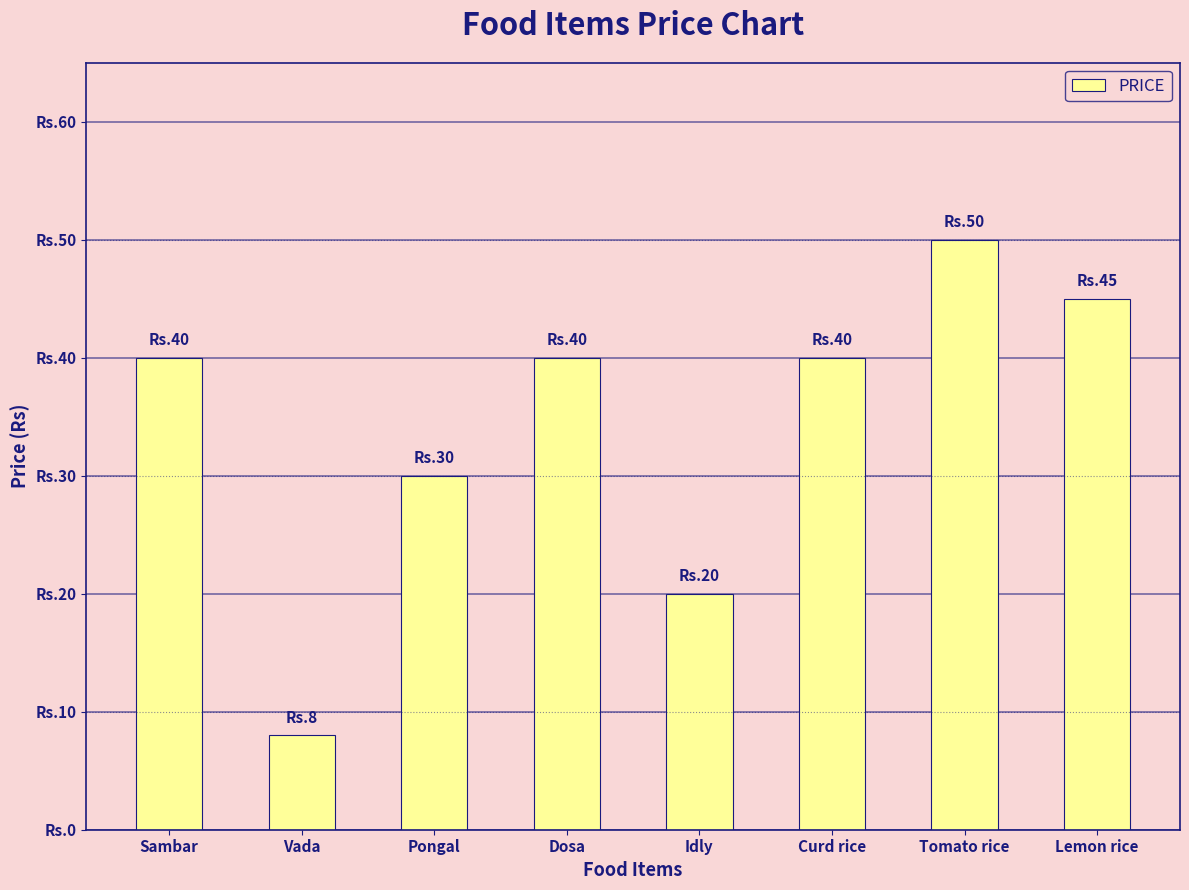

What is the value of the 5th bar from the left?

20